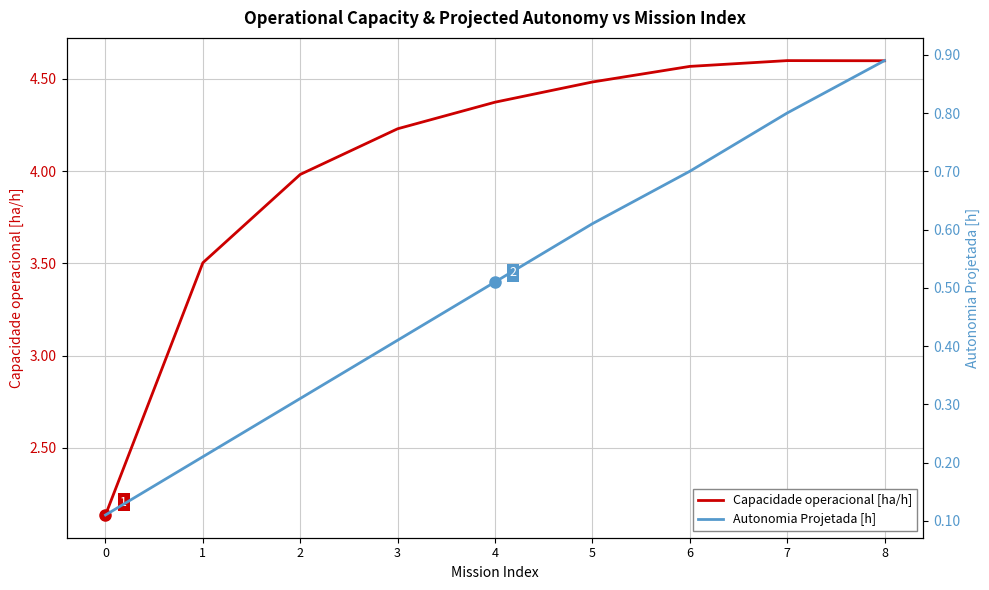

Reading left to right, list all the values displayed in this chart.

Capacidade operacional [ha/h]: 2.1	3.5	4.0	4.2	4.4	4.5	4.6	4.6	4.6
Autonomia Projetada [h]: 0.1	0.2	0.3	0.4	0.5	0.6	0.7	0.8	0.9